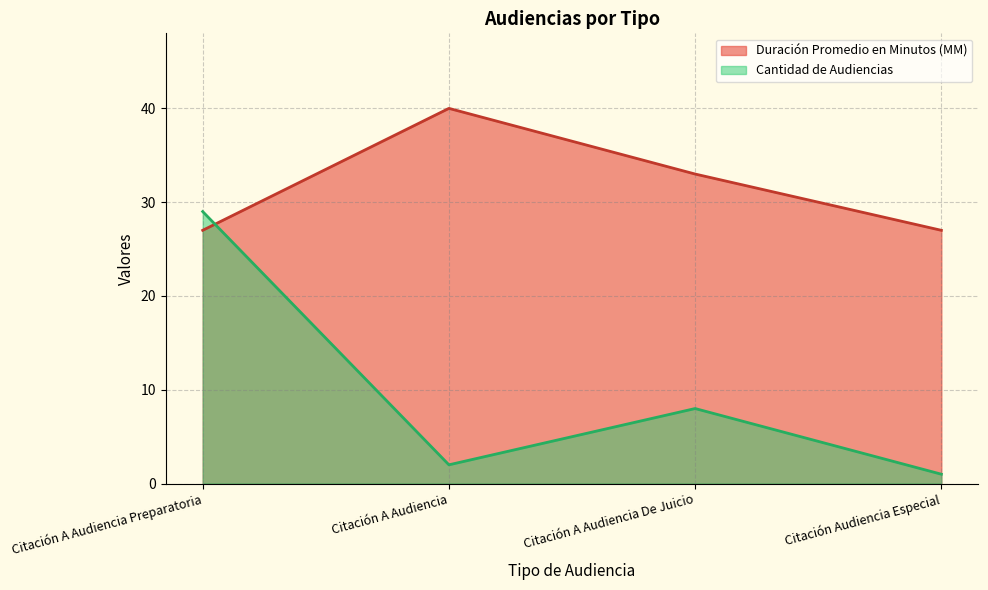

What is the sum of the Duración Promedio en Minutos (MM) values at Citación A Audiencia De Juicio and Citación A Audiencia?

73